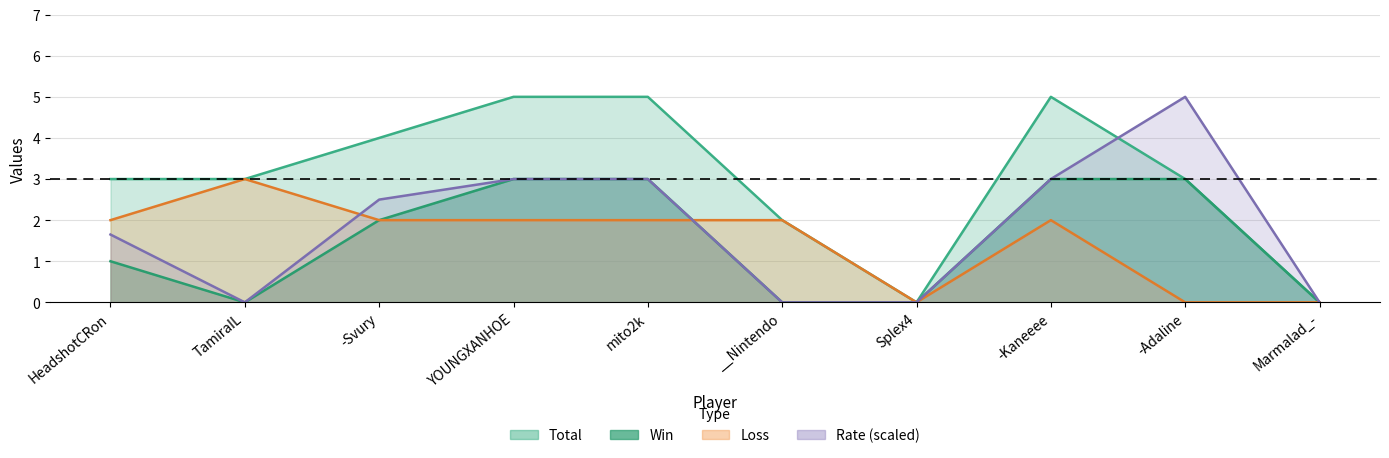

Count the Total values in the range 2 to 5.

8